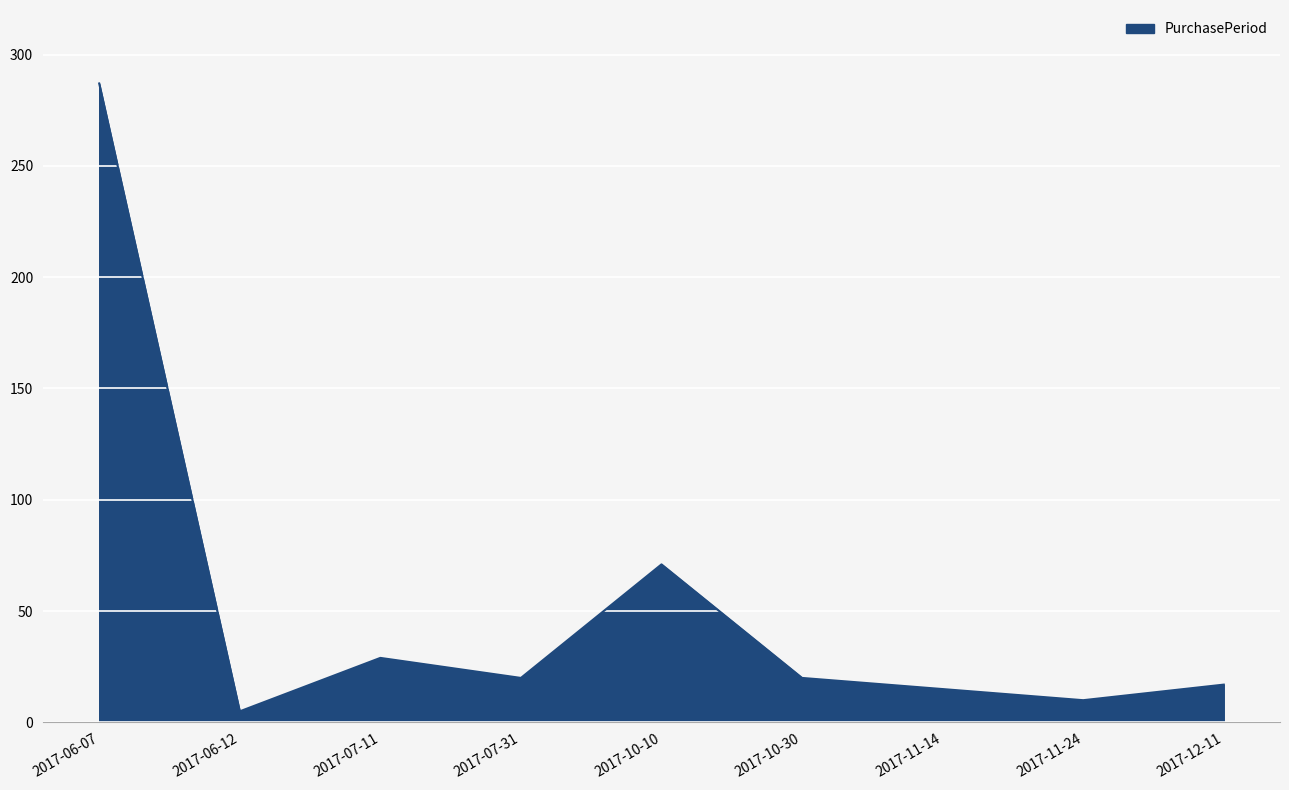

Does the chart display data point markers on the line(s)?

No